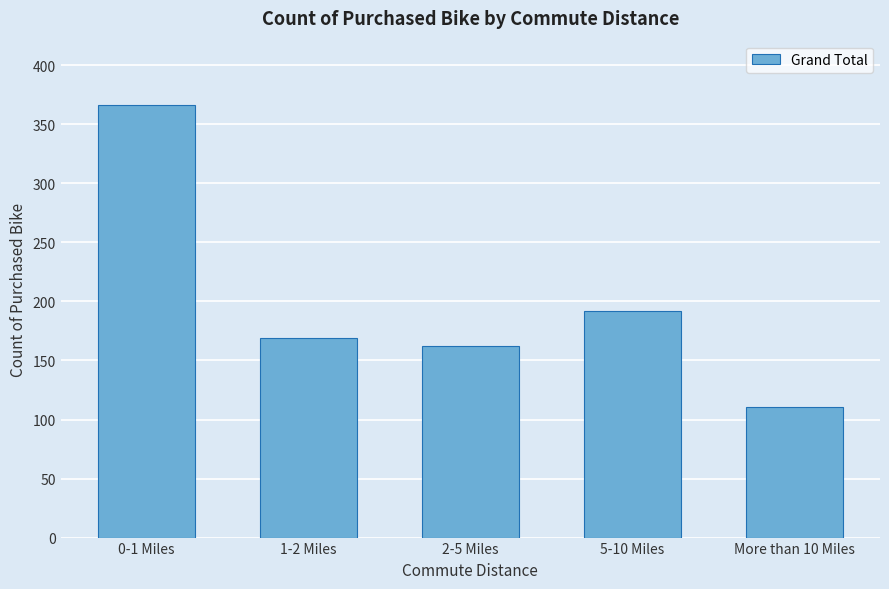

Reading left to right, list all the values displayed in this chart.

366	169	162	192	111